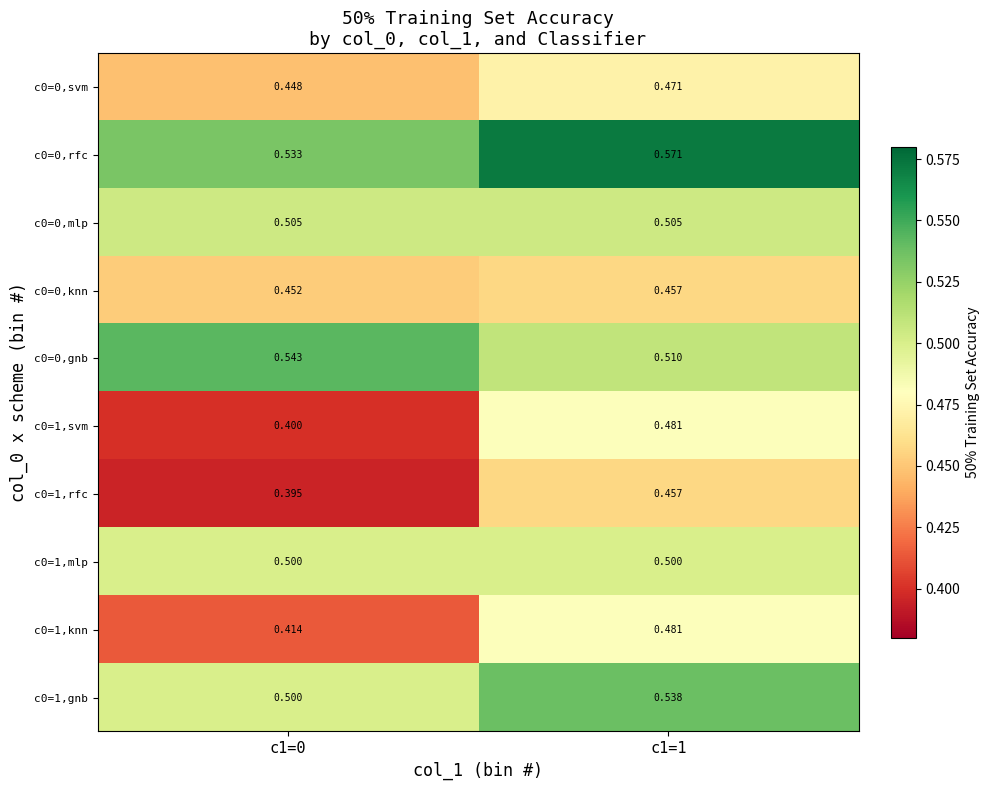

Is the value of c0=1,mlp at c1=0 greater than the value of c0=0,svm at c1=0?

Yes